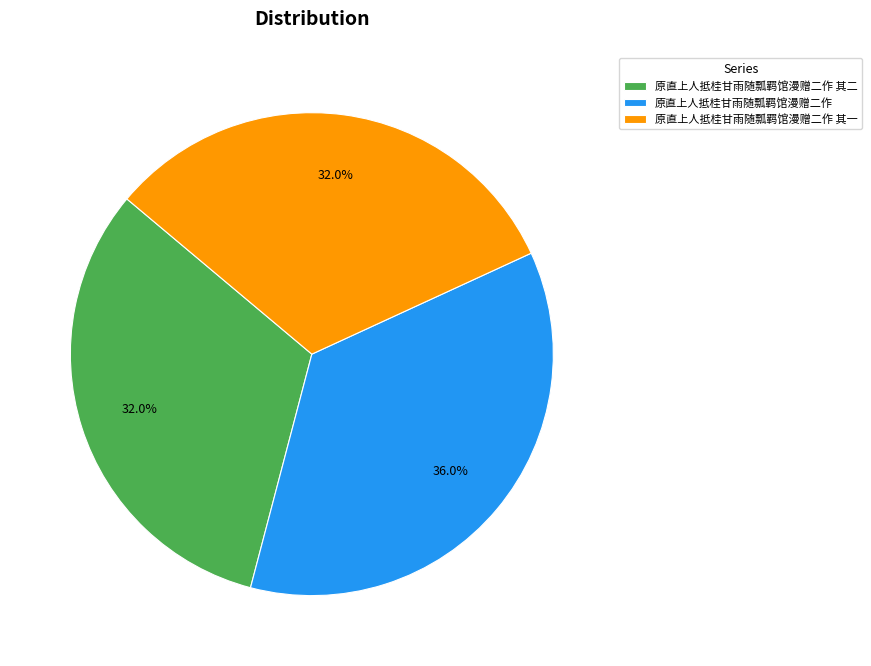

Which category has the biggest portion of the pie?

原直上人抵桂甘雨随瓢羁馆漫赠二作